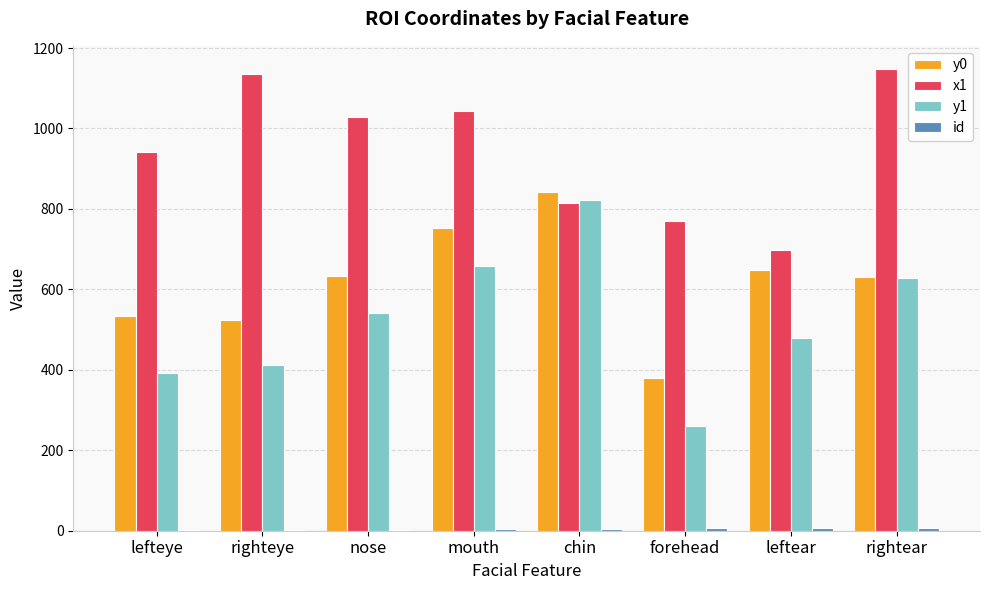

What is the spread (max minus min) of values at rightear?

1140